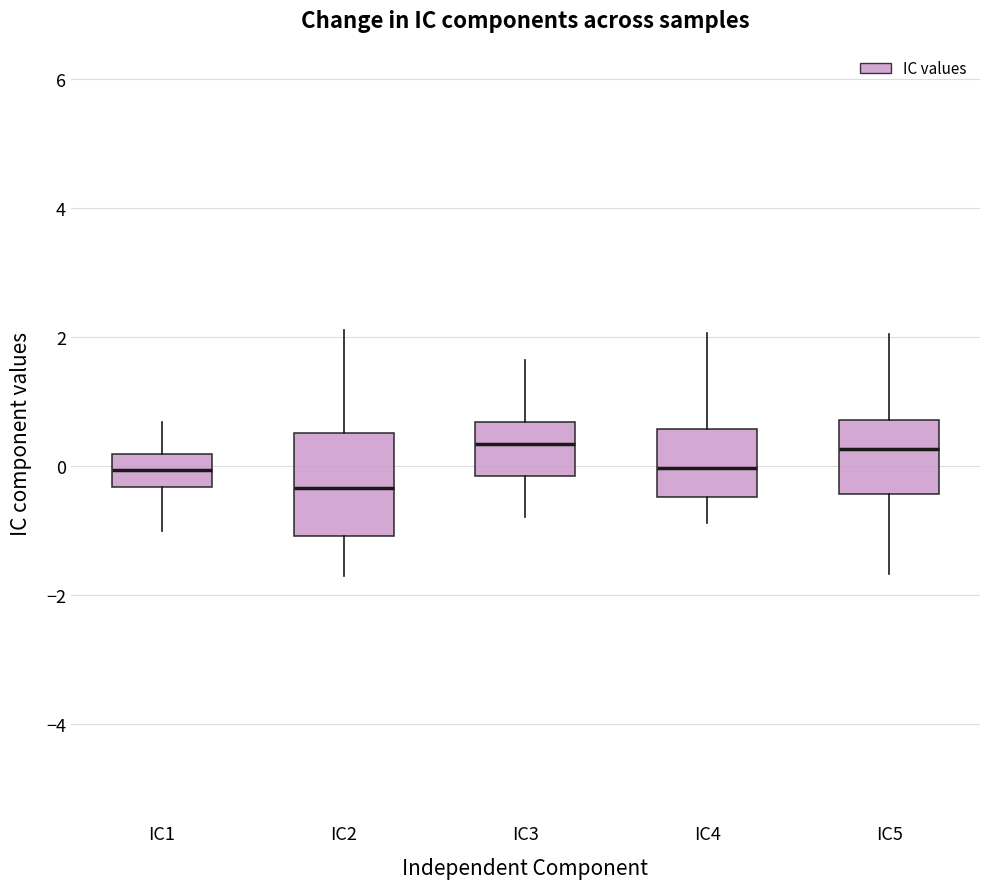

Reading left to right, transcribe this box plot: for each box, give where its median line is, the range the box spans, and where its two whiskers end, as read against the y-axis. The values are not printed on the chart, so give them approximately, as read against the axis.

IC1: median 0.0, box -0.4 to 0.2, whiskers -1.0 to 0.6
IC2: median -0.4, box -1.0 to 0.6, whiskers -1.8 to 2.0
IC3: median 0.4, box -0.2 to 0.6, whiskers -0.8 to 1.6
IC4: median 0.0, box -0.4 to 0.6, whiskers -0.8 to 2.0
IC5: median 0.2, box -0.4 to 0.8, whiskers -1.6 to 2.0